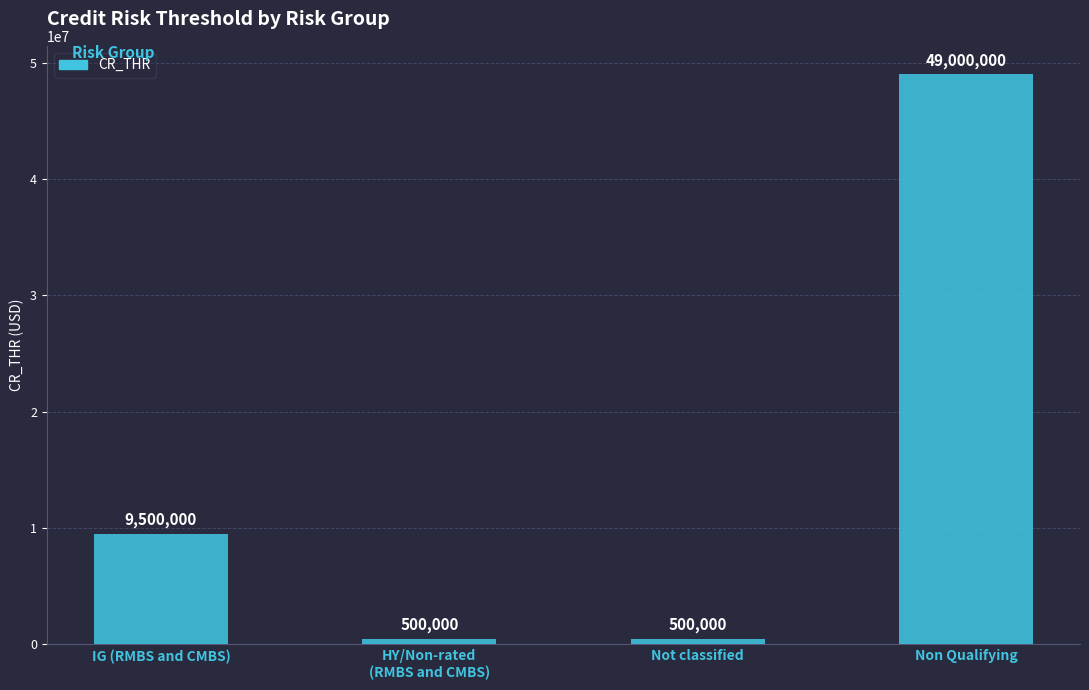

What is the change in value from IG (RMBS and CMBS) to HY/Non-rated
(RMBS and CMBS)?

-9000000